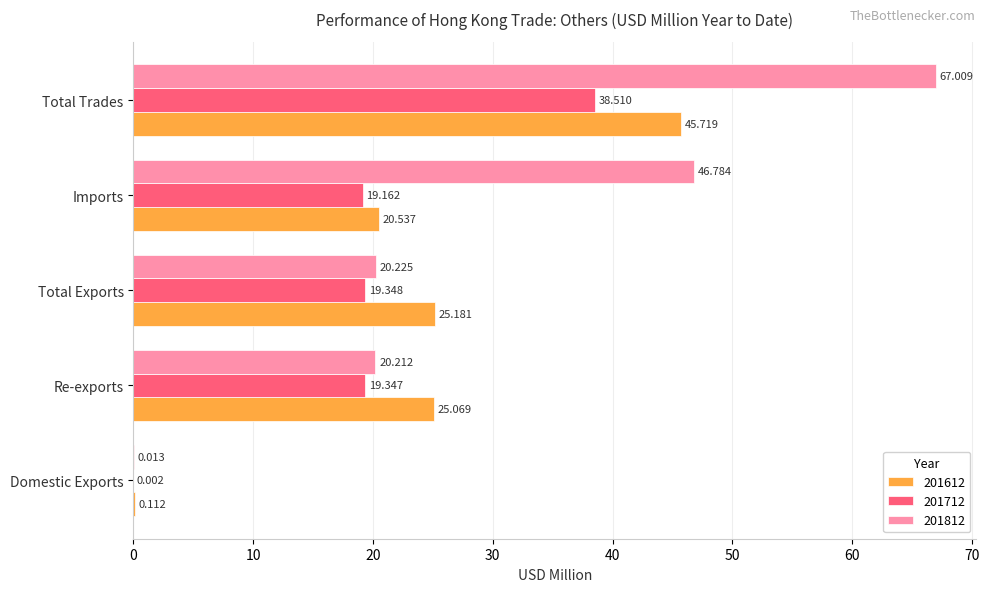

What is the sum of the 201612 values at Imports and Re-exports?

45.6